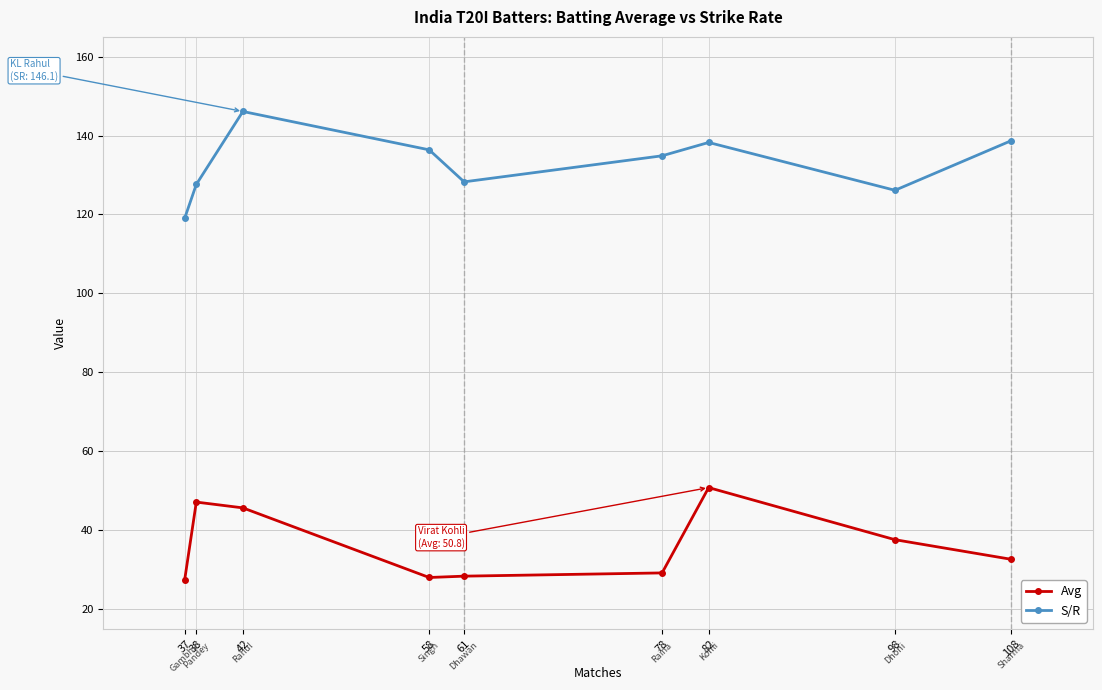

What is the value of the Avg point at the 5th from the left?

28.4